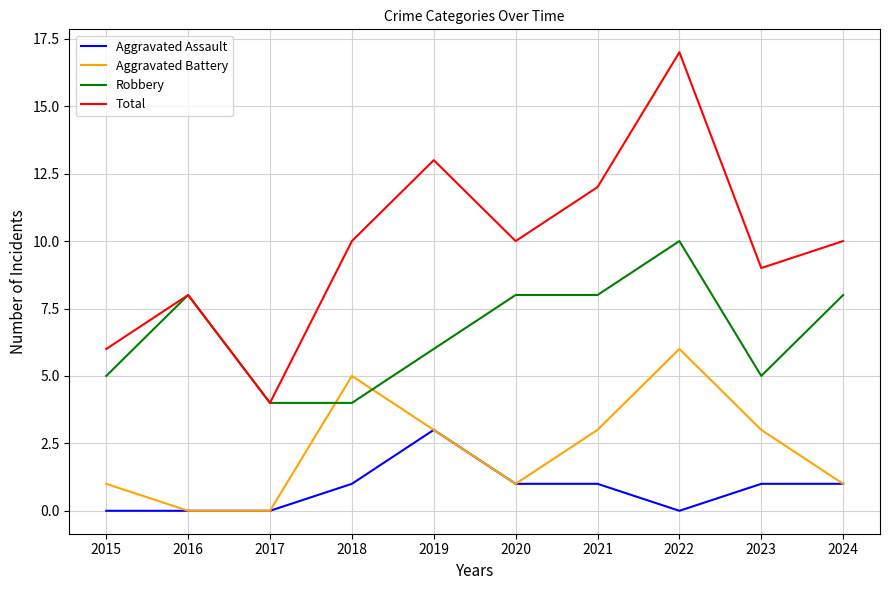

Is it true that Aggravated Battery equals 5 at 2018?

True